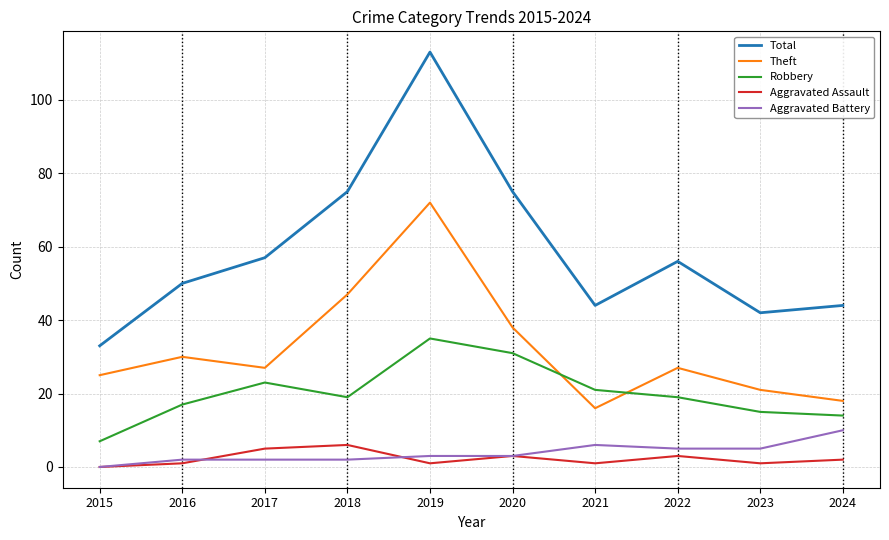

True or false: Total and Robbery intersect in this chart.

False